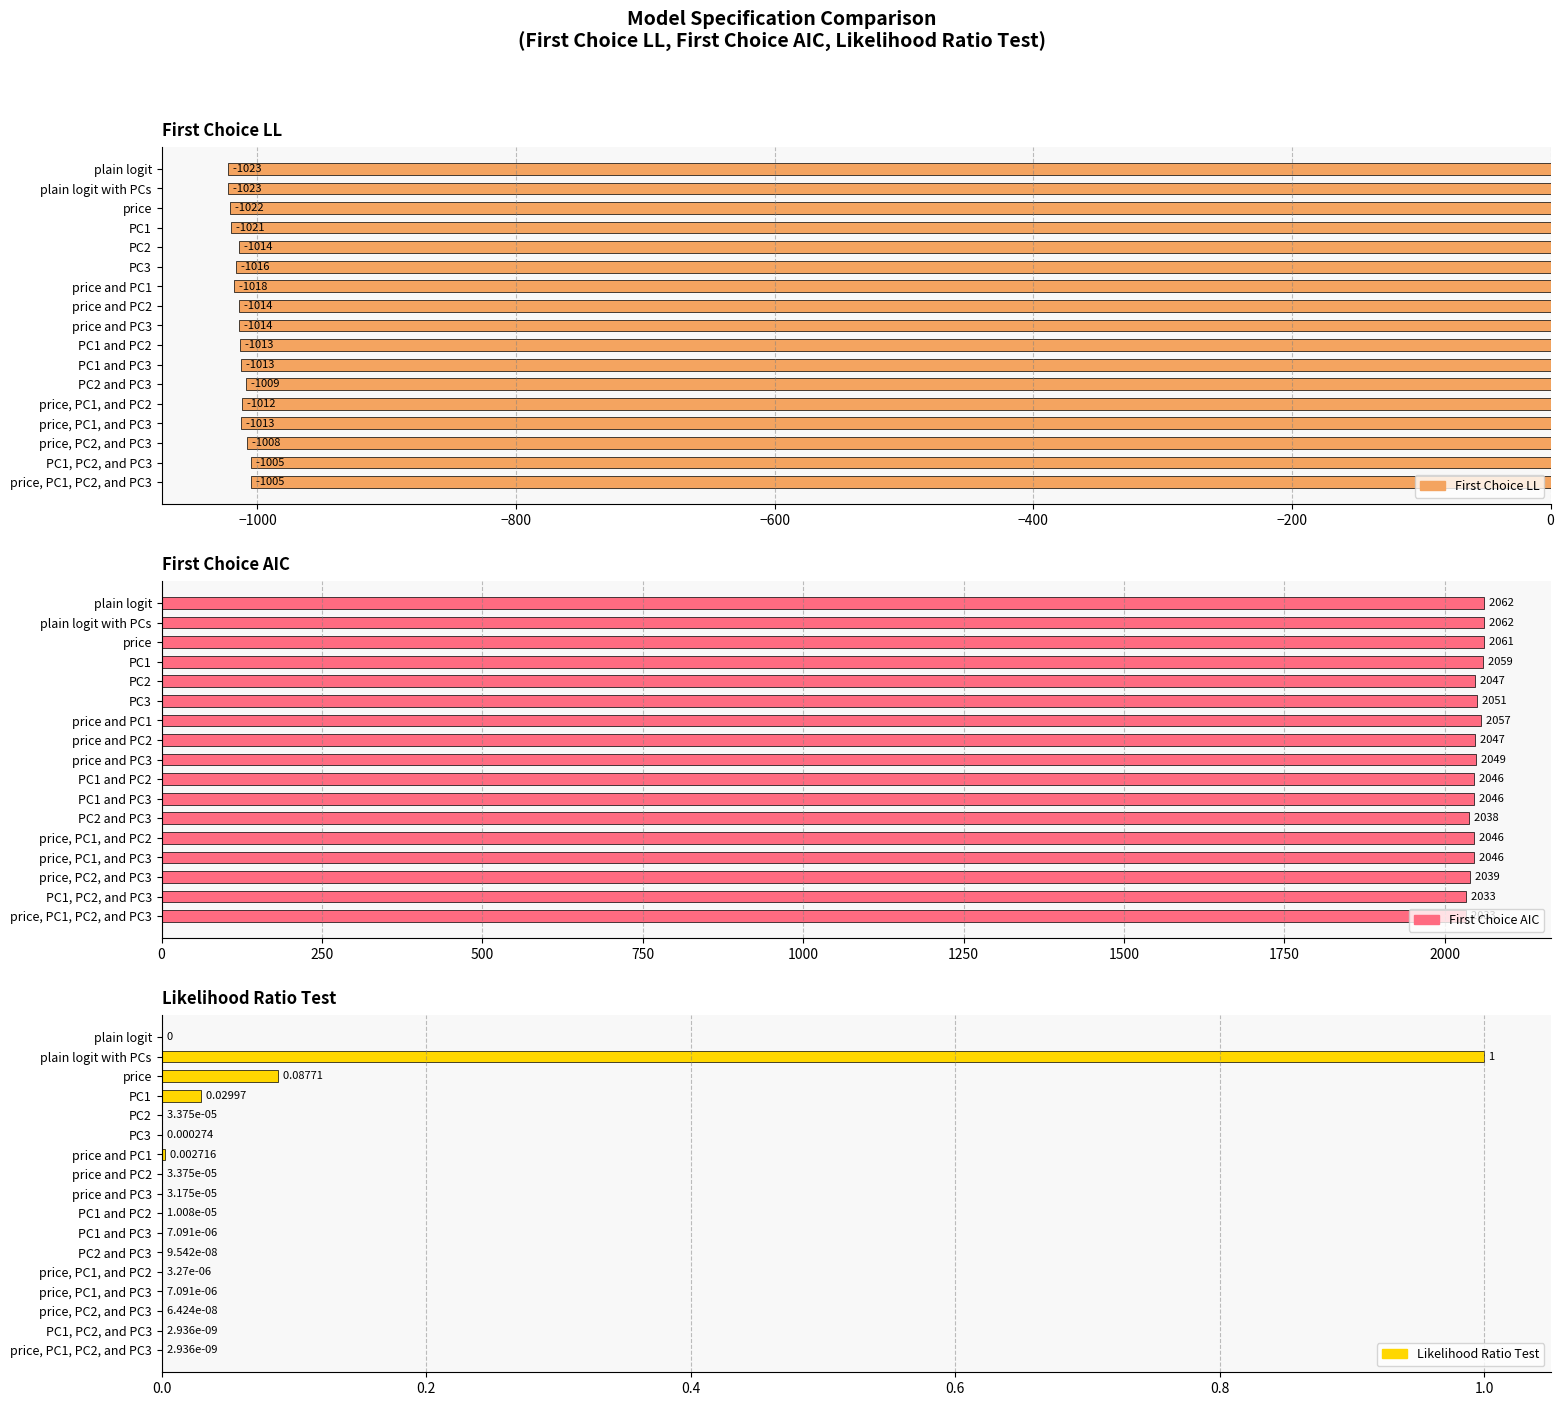

The First Choice LL series shows -1012.2 at price, PC1, and PC2. True or false?

True